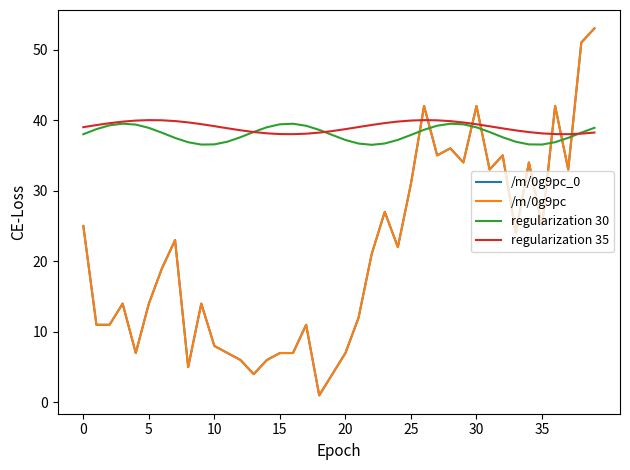

Is this an area chart (filled region under the line)?

No